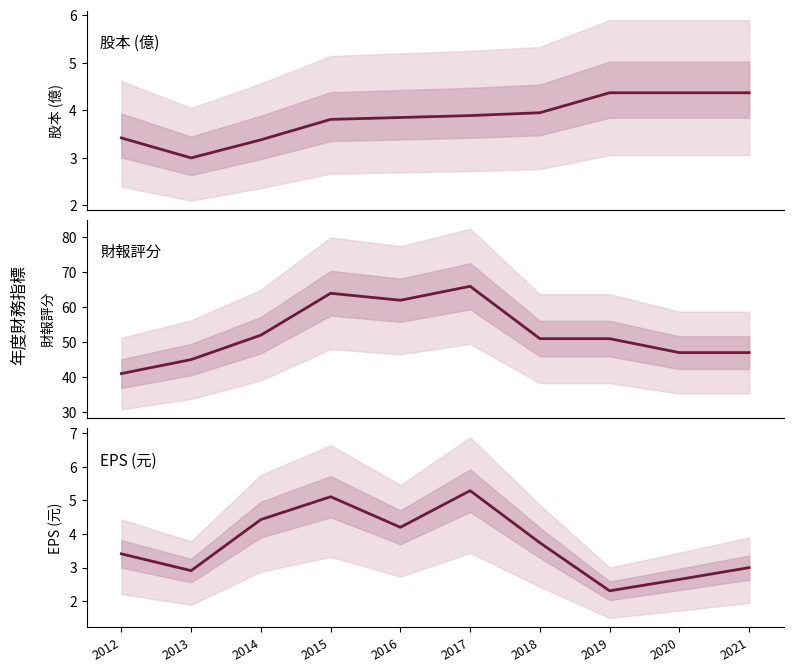

What is the difference between the second highest and minimum values in the 股本(億) series?

1.4